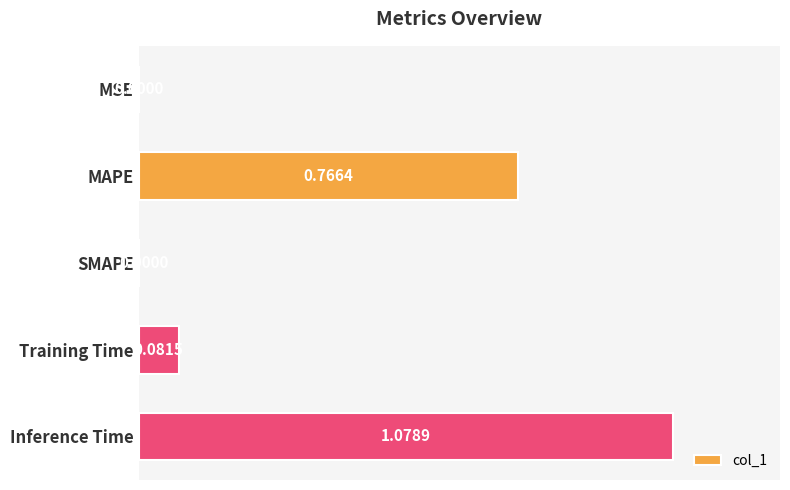

What is the sum of all values?

1.9